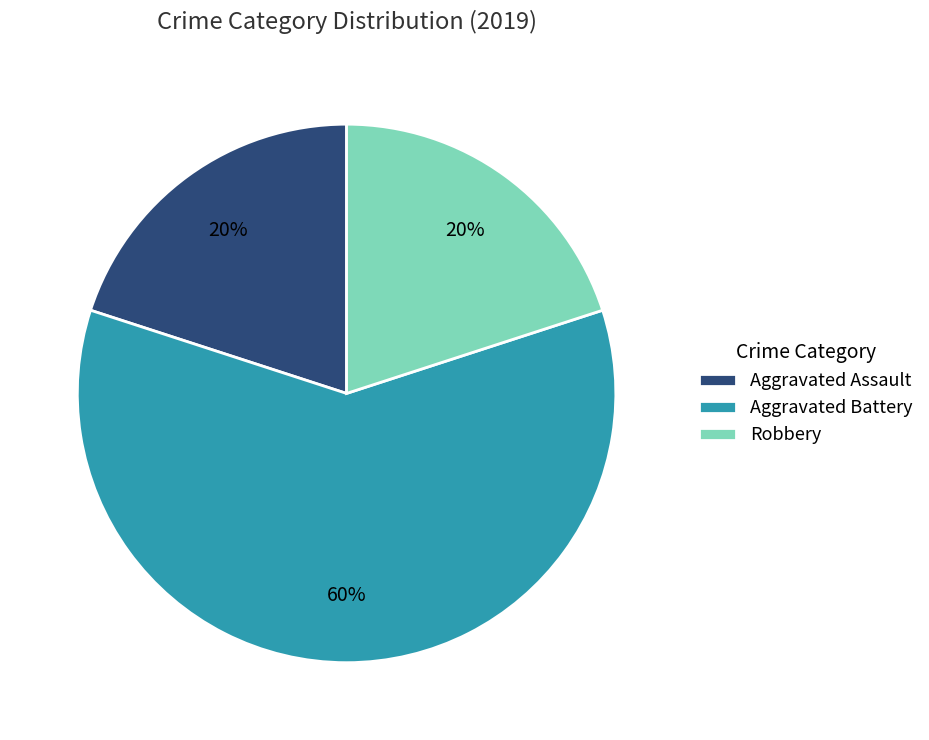

To the nearest percent, what portion does Aggravated Battery represent?

60%